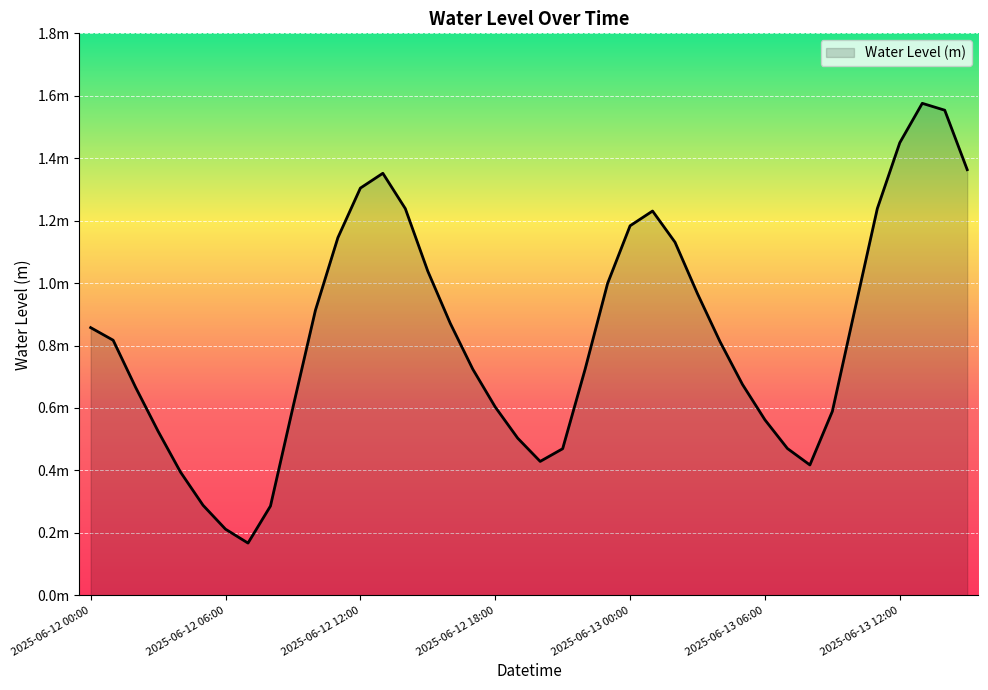

Does the chart have visible grid lines?

Yes